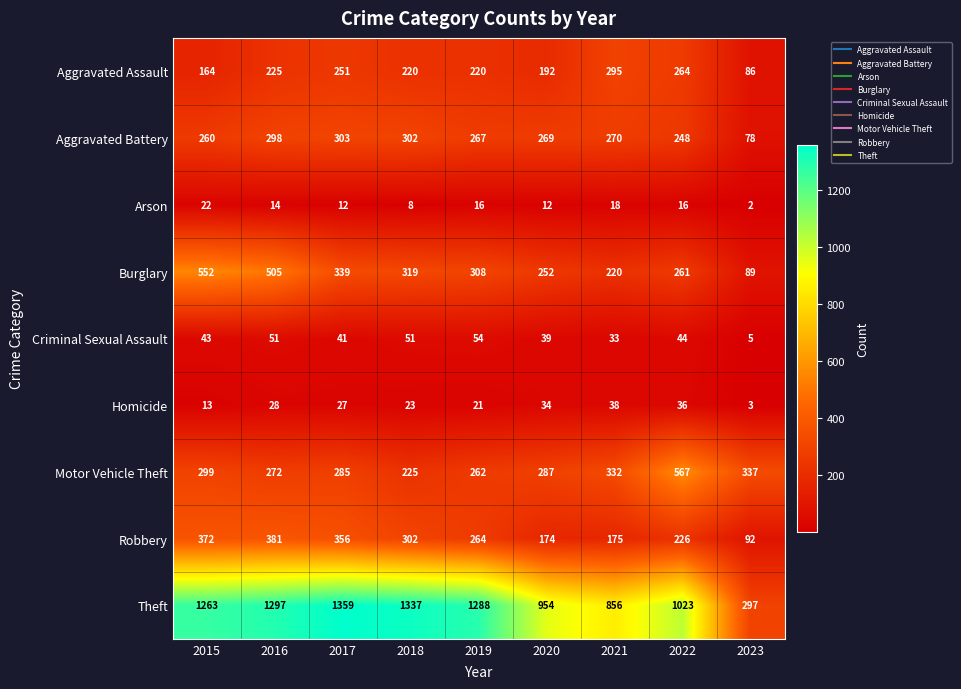

Count the number of data series in this chart.

9